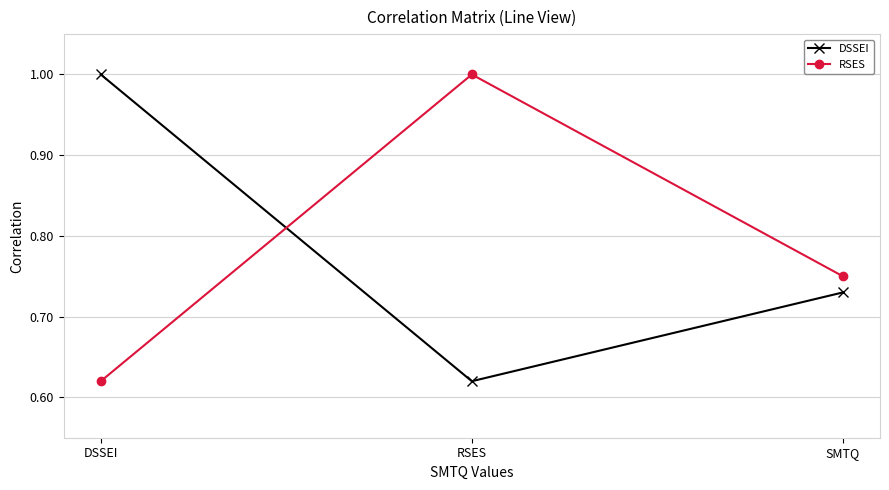

What is the difference between the maximum and second lowest values in the DSSEI series?

0.3